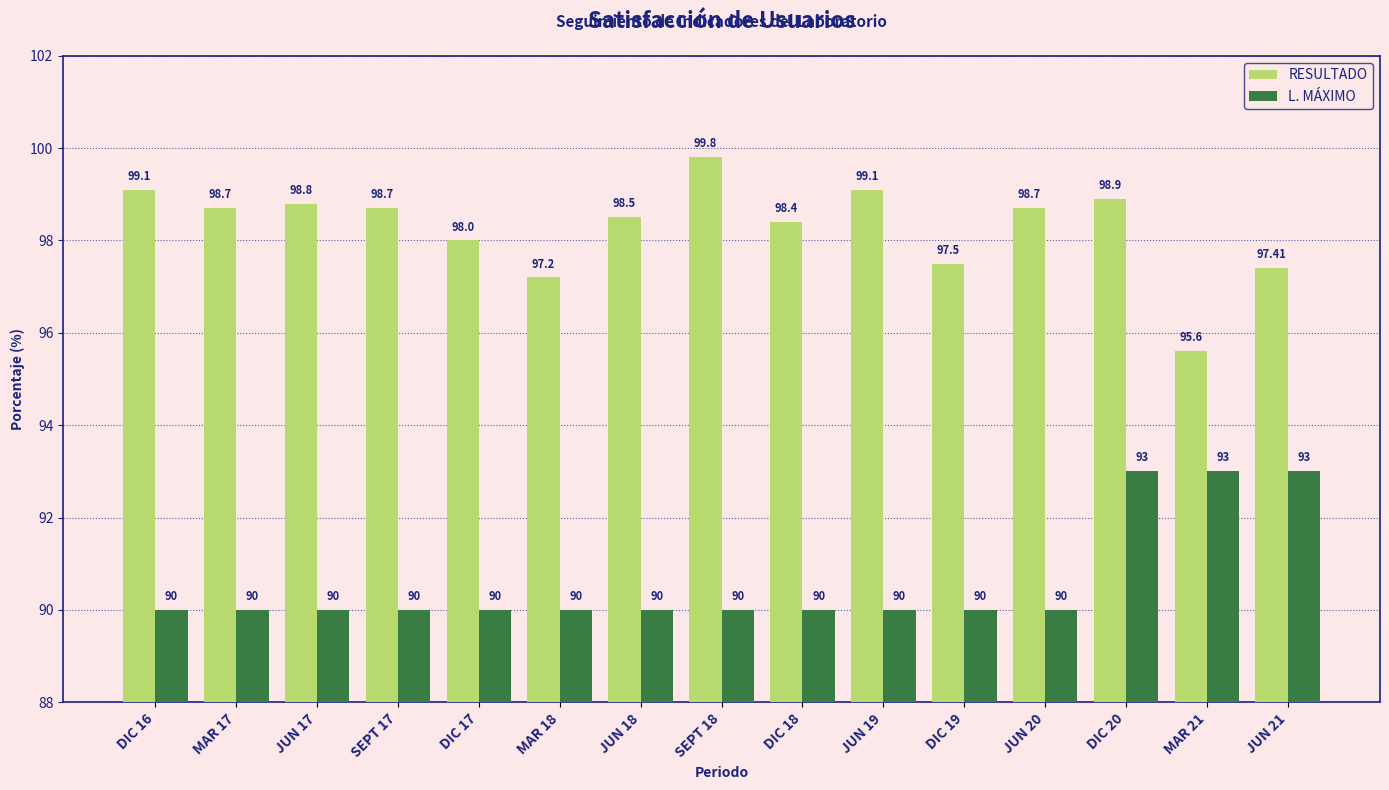

What is the difference between the second highest and minimum values in the RESULTADO series?

3.5